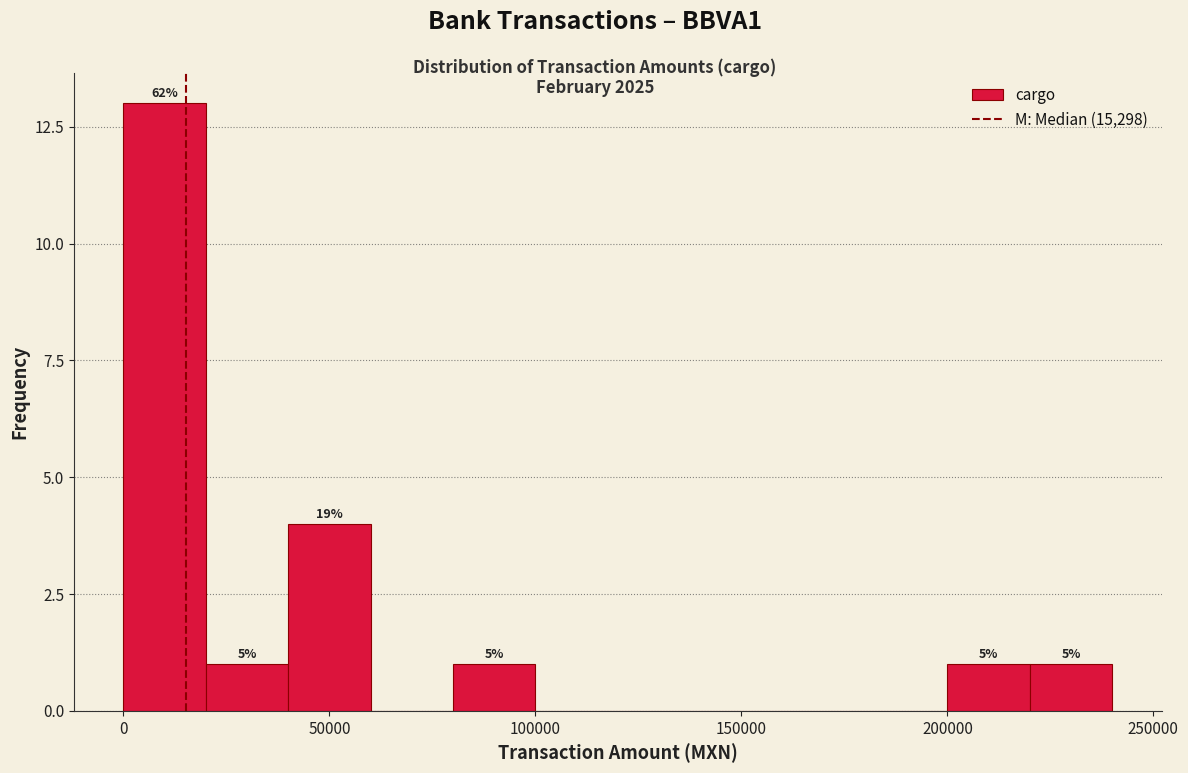

Read against the x-axis, roughly where is the centre of the tallest bar?

10000